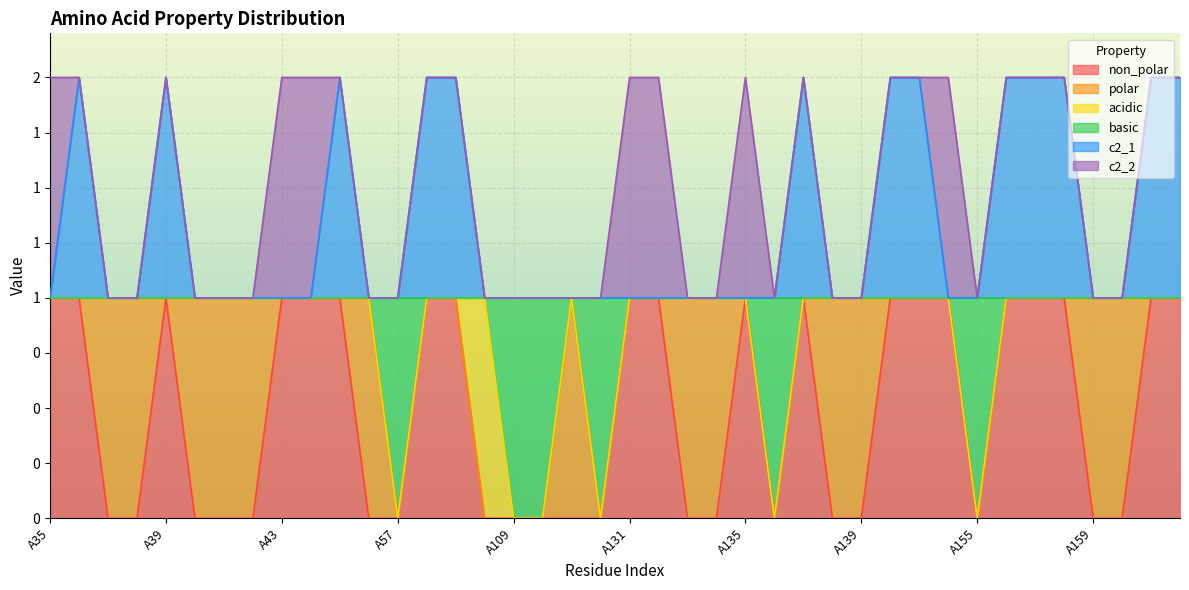

True or false: non_polar has a value of 2 at A58.

False